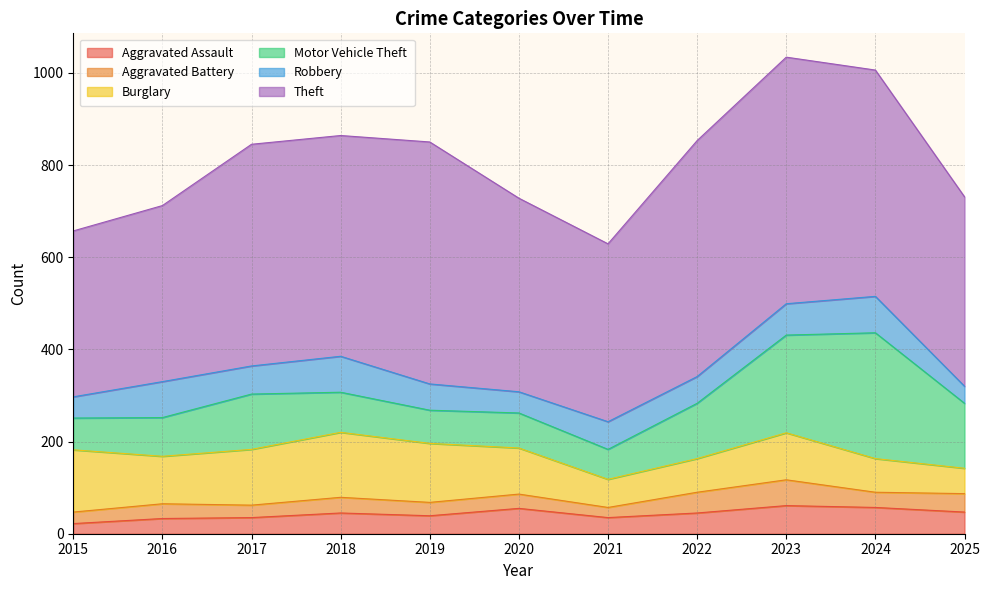

Which series has the largest total across all categories?

Theft